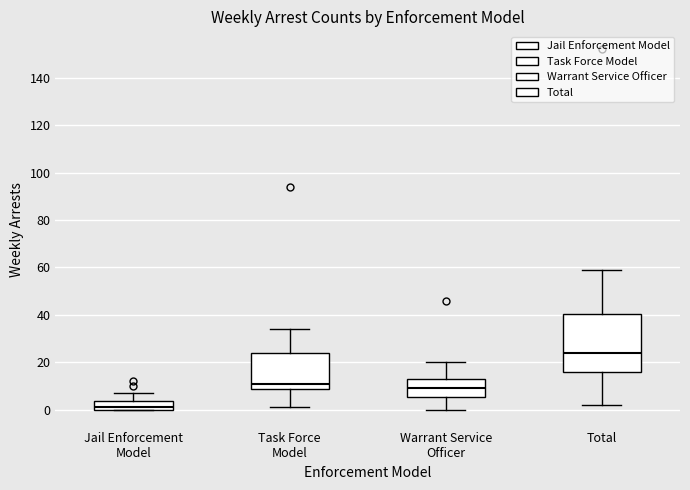

Reading left to right, transcribe this box plot: for each box, give where its median line is, the range the box spans, and where its two whiskers end, as read against the y-axis. The values are not printed on the chart, so give them approximately, as read against the axis.

Jail Enforcement Model: median 2, box 0 to 4, whiskers 0 to 8
Task Force Model: median 12, box 8 to 24, whiskers 2 to 34
Warrant Service Officer: median 10, box 6 to 14, whiskers 0 to 20
Total: median 24, box 16 to 40, whiskers 2 to 60